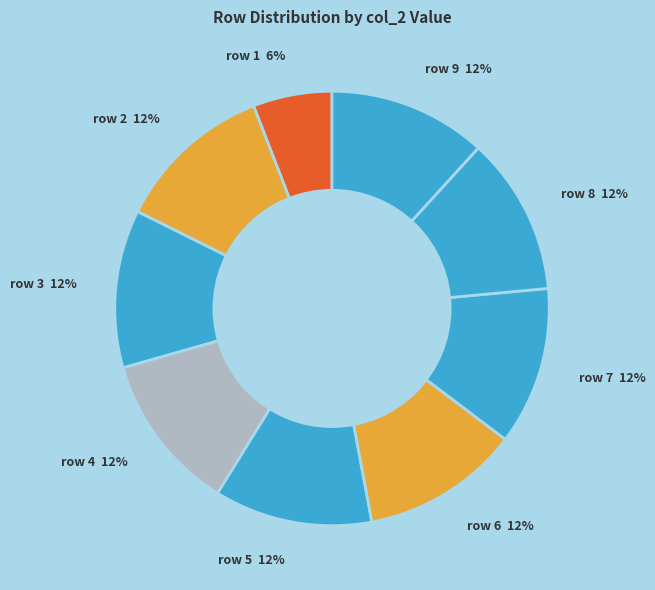

How many segments does this pie chart have?

9